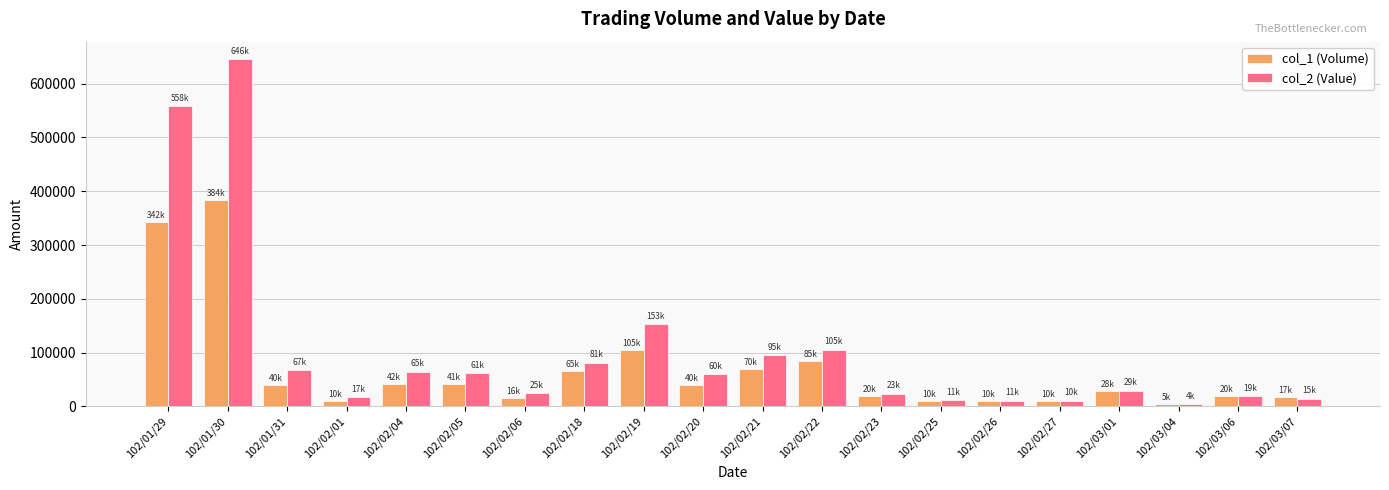

Which series has the widest spread of values?

col_2 (Value)